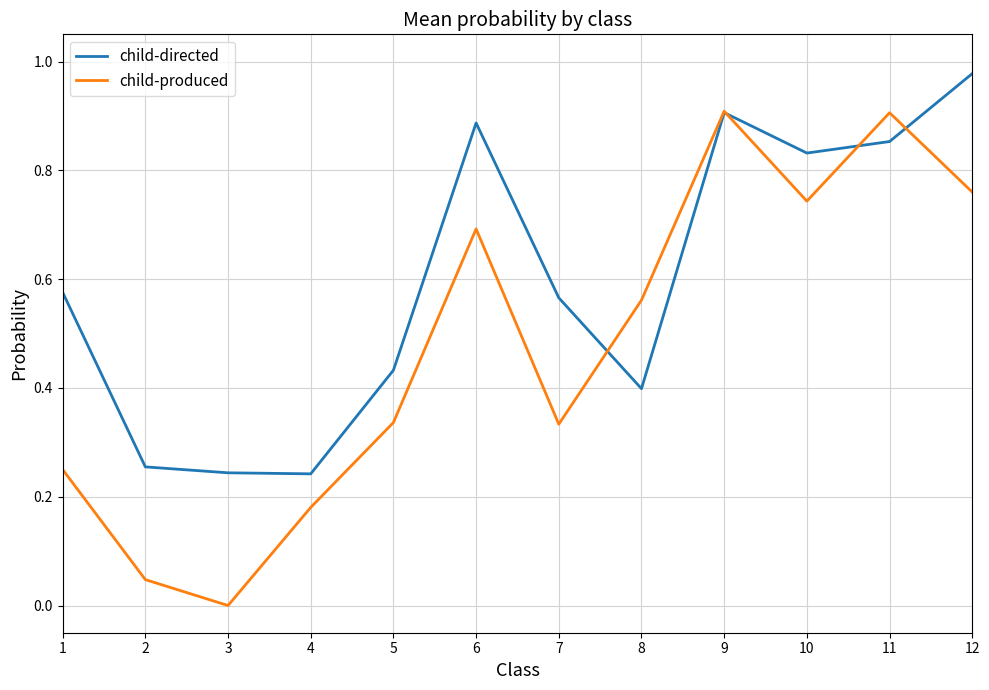

At which category is the sum across all series the highest?

9